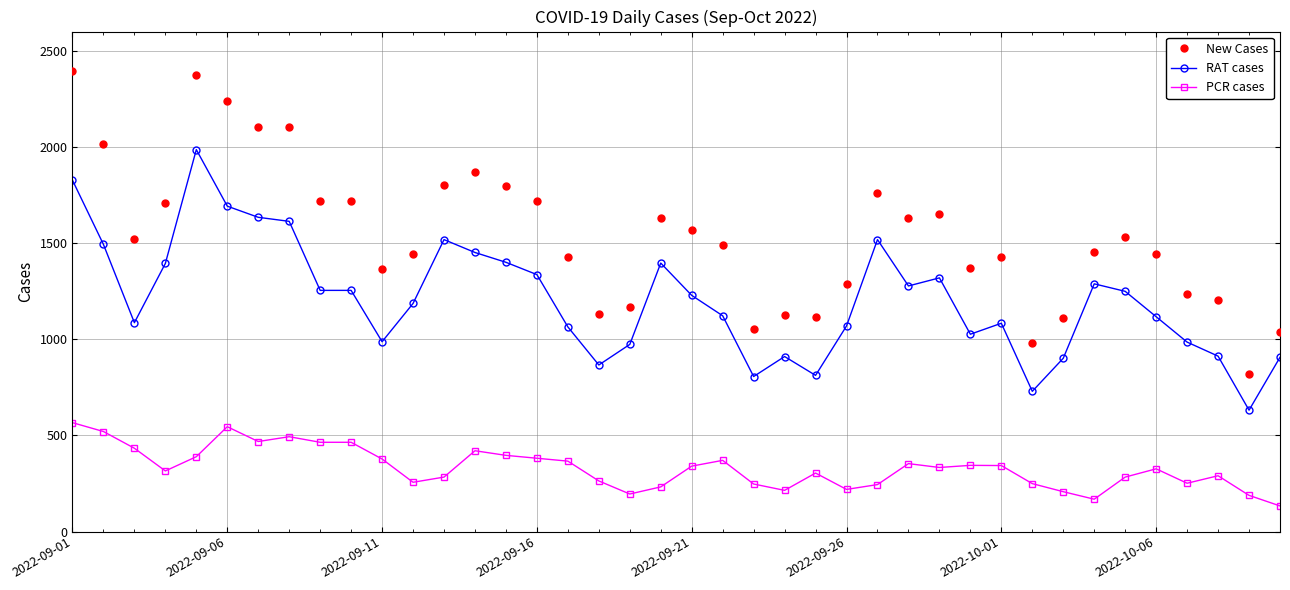

True or false: RAT cases and New Cases intersect in this chart.

False